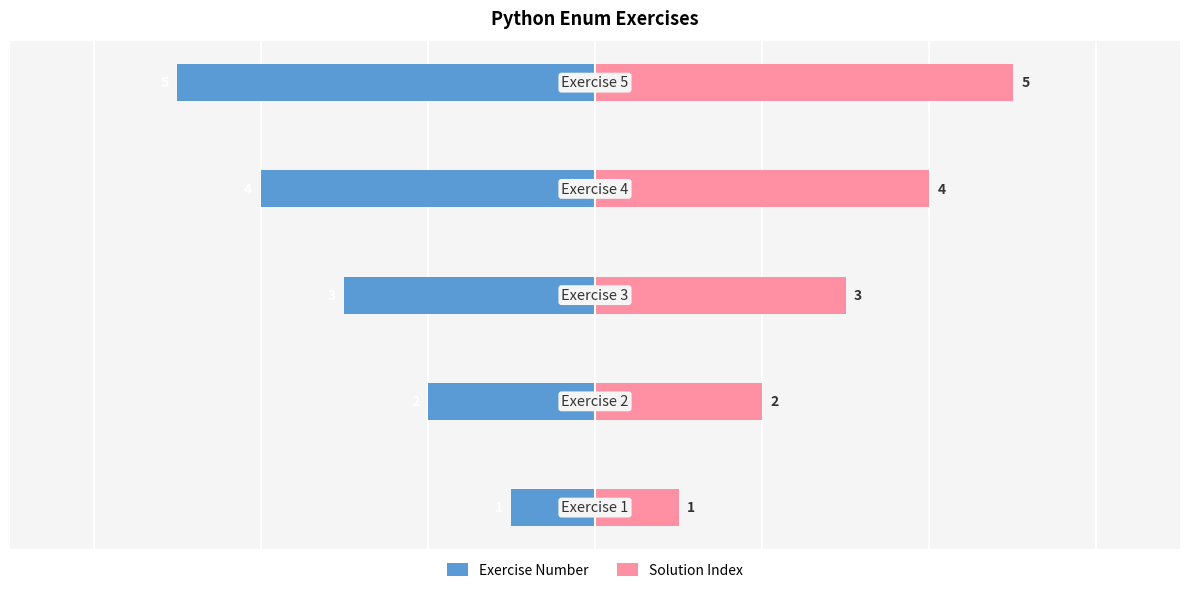

What is the value of the Exercise Number bar at the 5th from the left?

-5